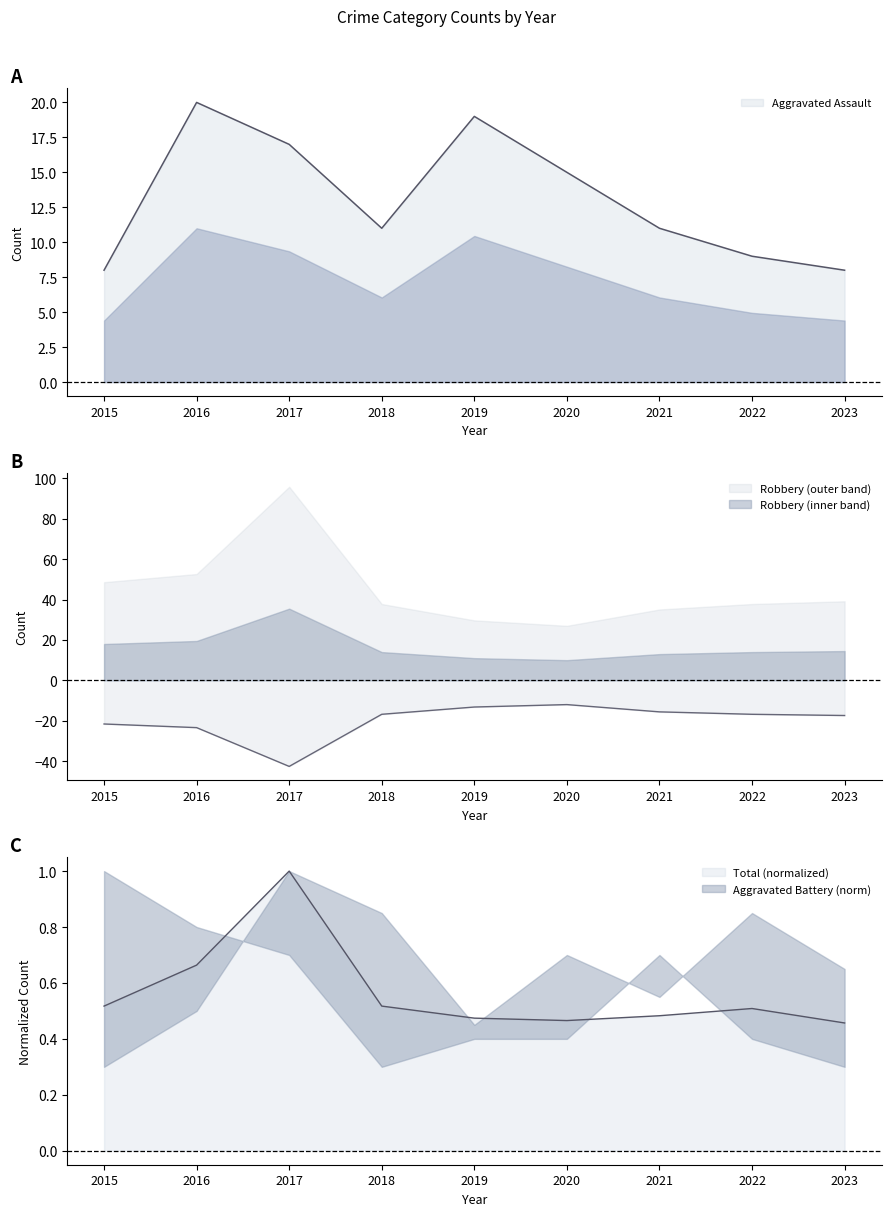

What is the lowest value of the Robbery series?

-42.6